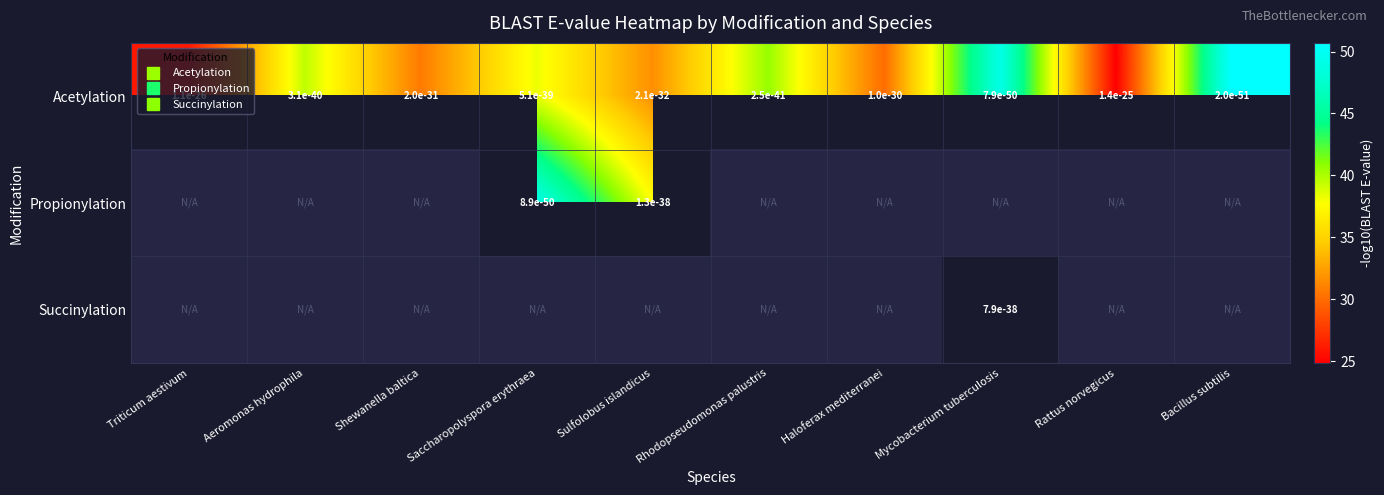

How many categories are shown in the chart?

10